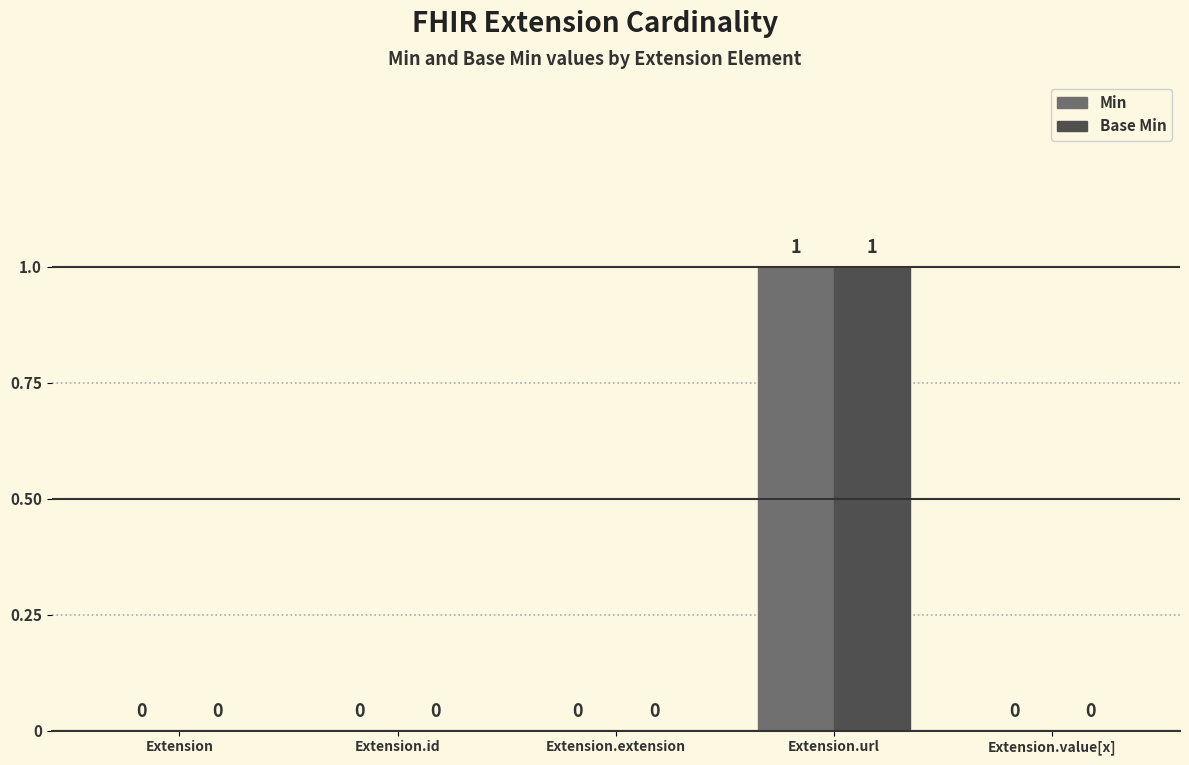

Is it true that Base Min equals 1 at Extension.value[x]?

False